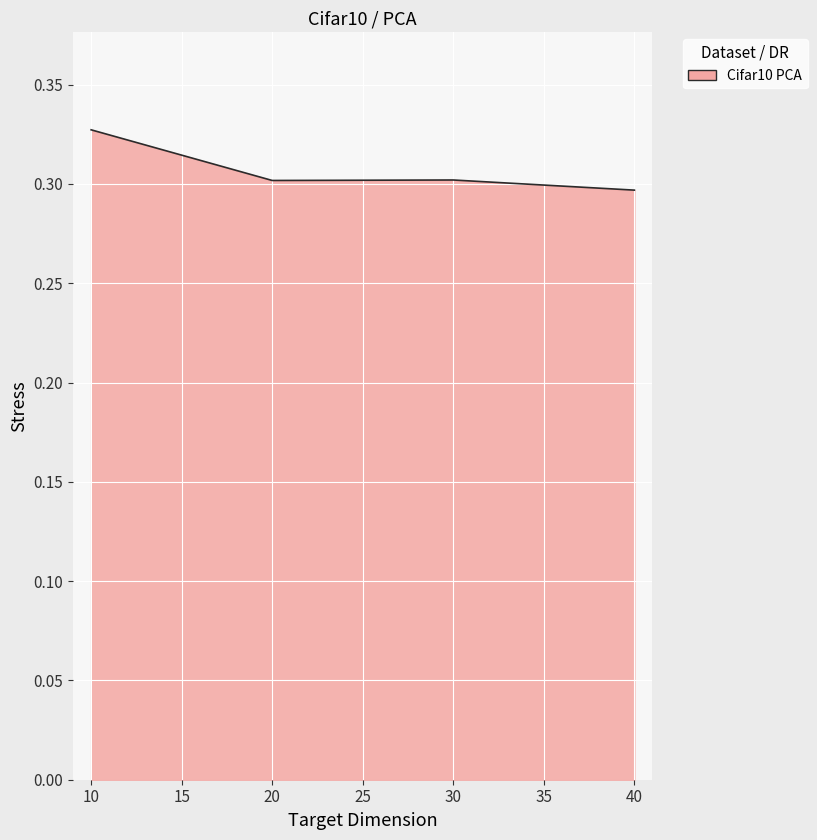

What is the sum of the values at 20 and 30?

0.6